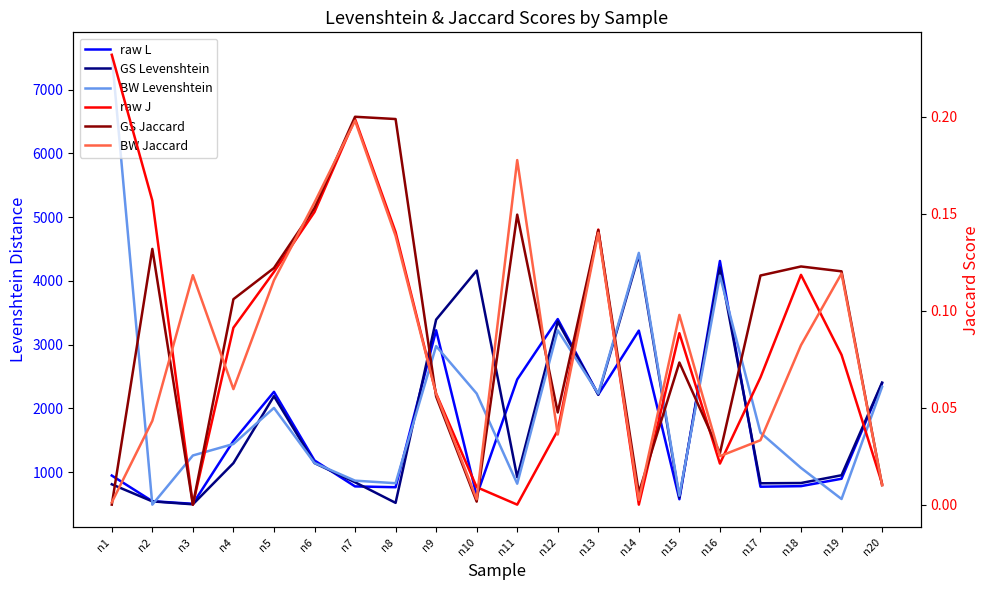

What is the sum of all GS Jaccard values?

1.8